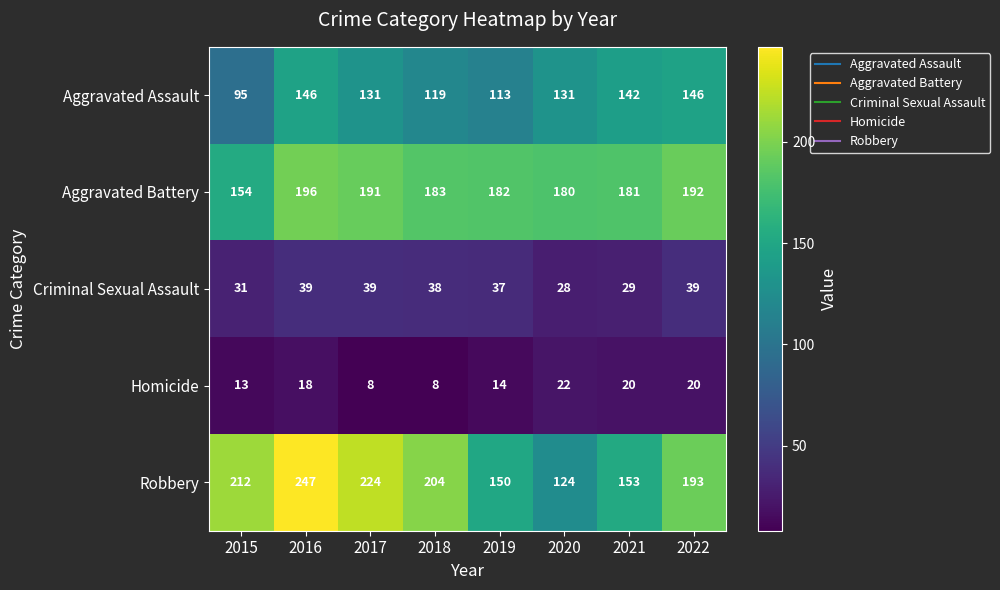

Rank the series by their maximum value, from highest to lowest.

Robbery, Aggravated Battery, Aggravated Assault, Criminal Sexual Assault, Homicide